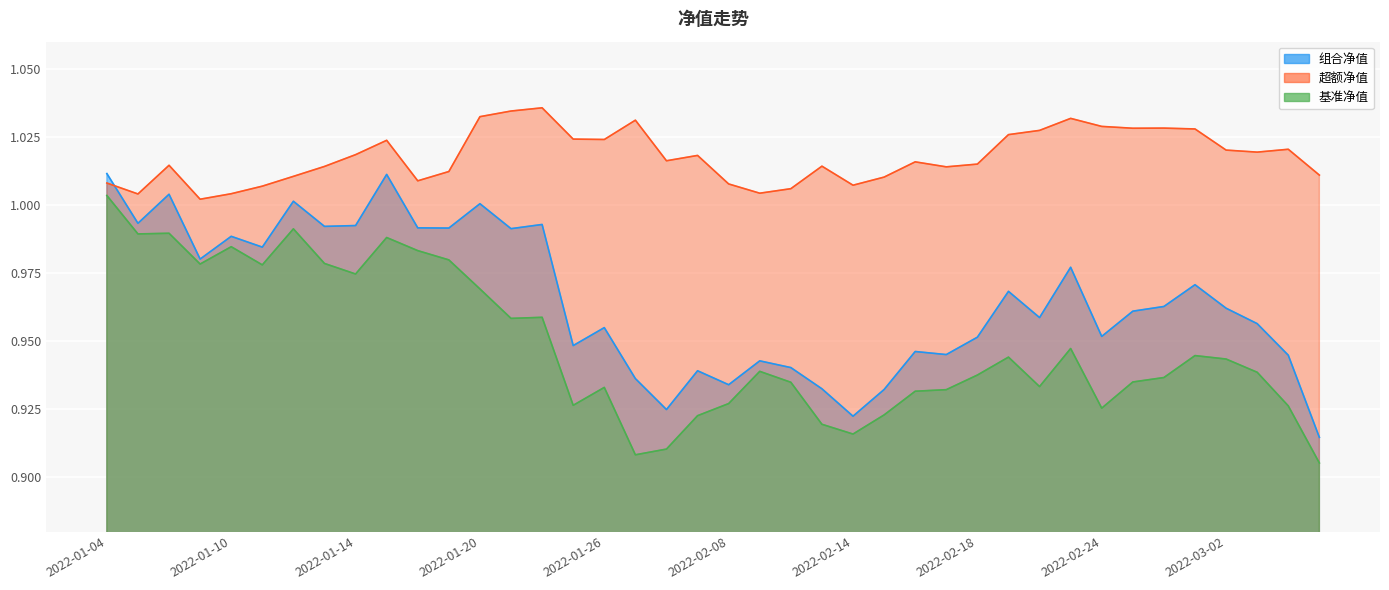

Which series has the widest spread of values?

基准净值